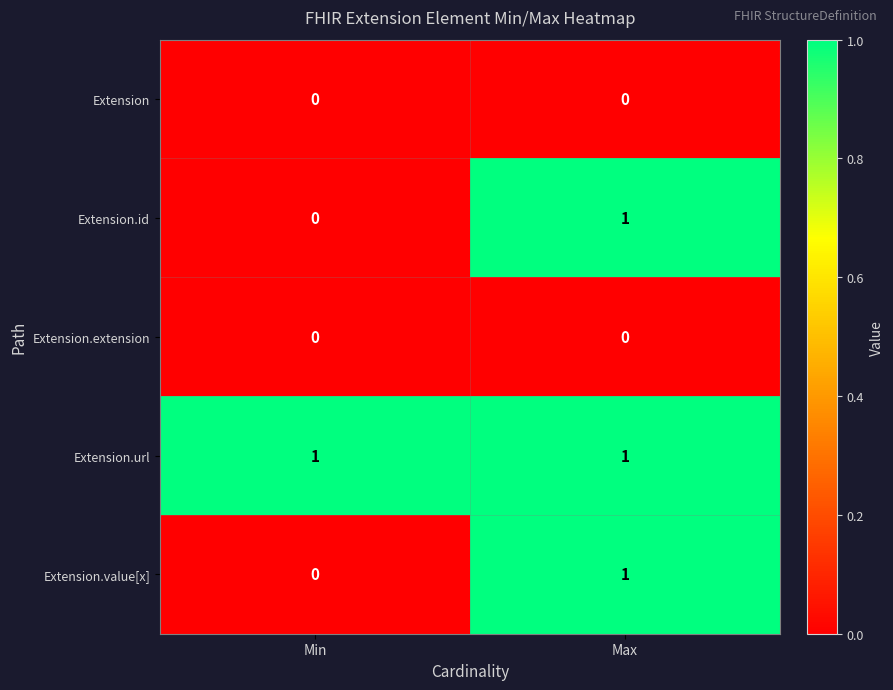

Which category has the highest value in the Extension.value[x] series?

Max